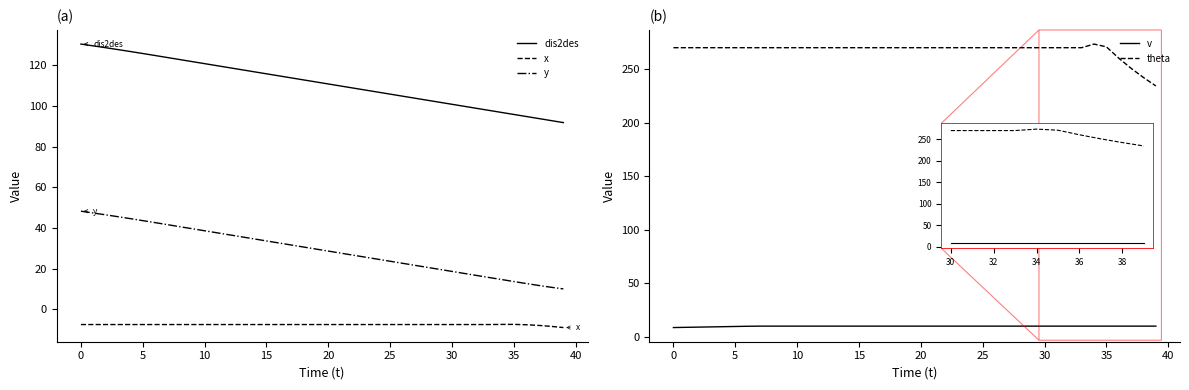

Which series has the widest spread of values?

theta